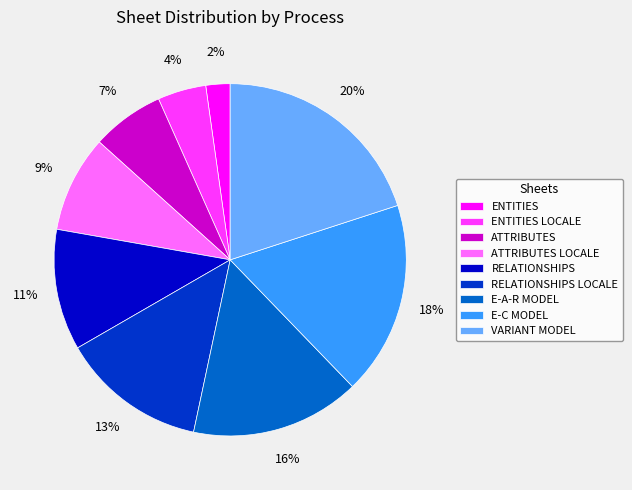

What is the smallest slice in the pie chart?

ENTITIES